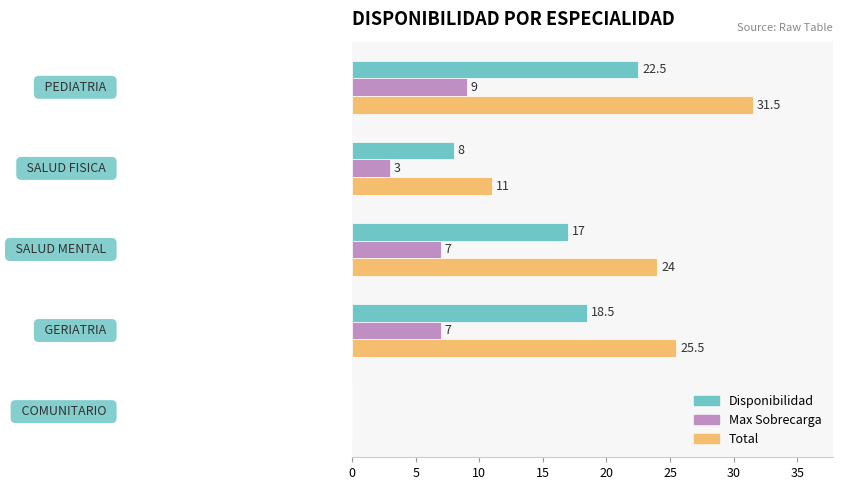

How many Max Sobrecarga values are between 3 and 7?

3